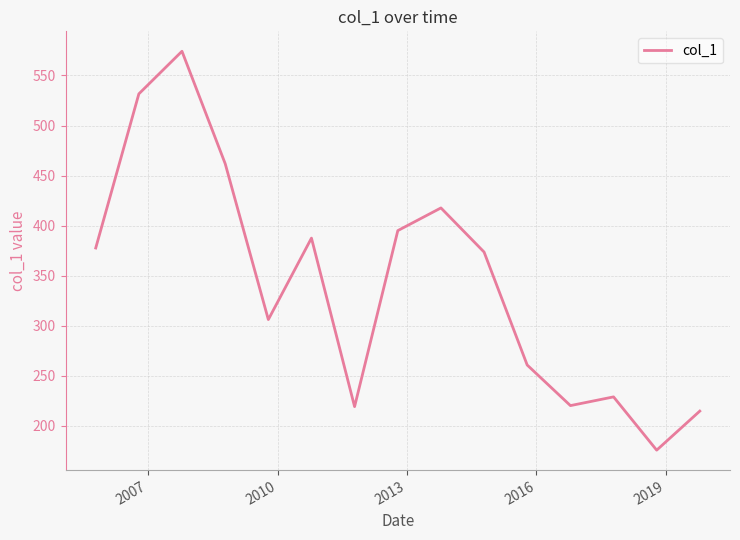

What is the difference between the maximum and minimum values?

398.5